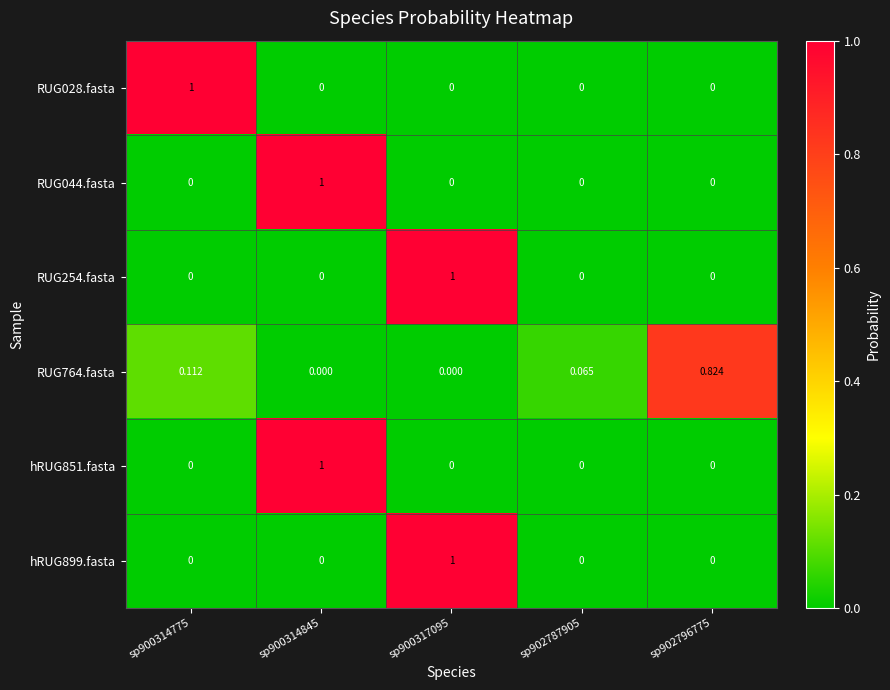

How many distinct data groups are displayed?

6